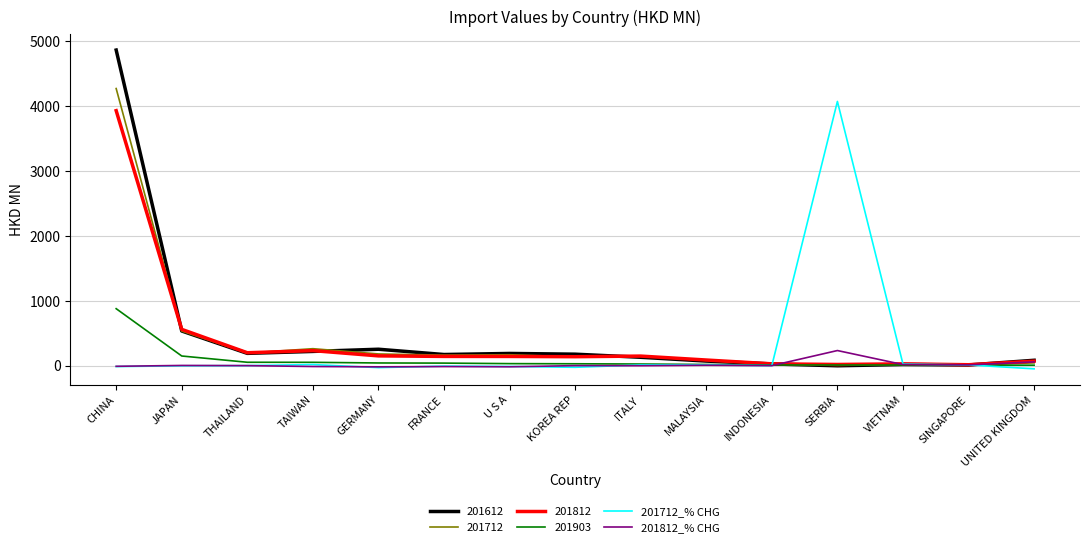

Does the chart have visible grid lines?

Yes